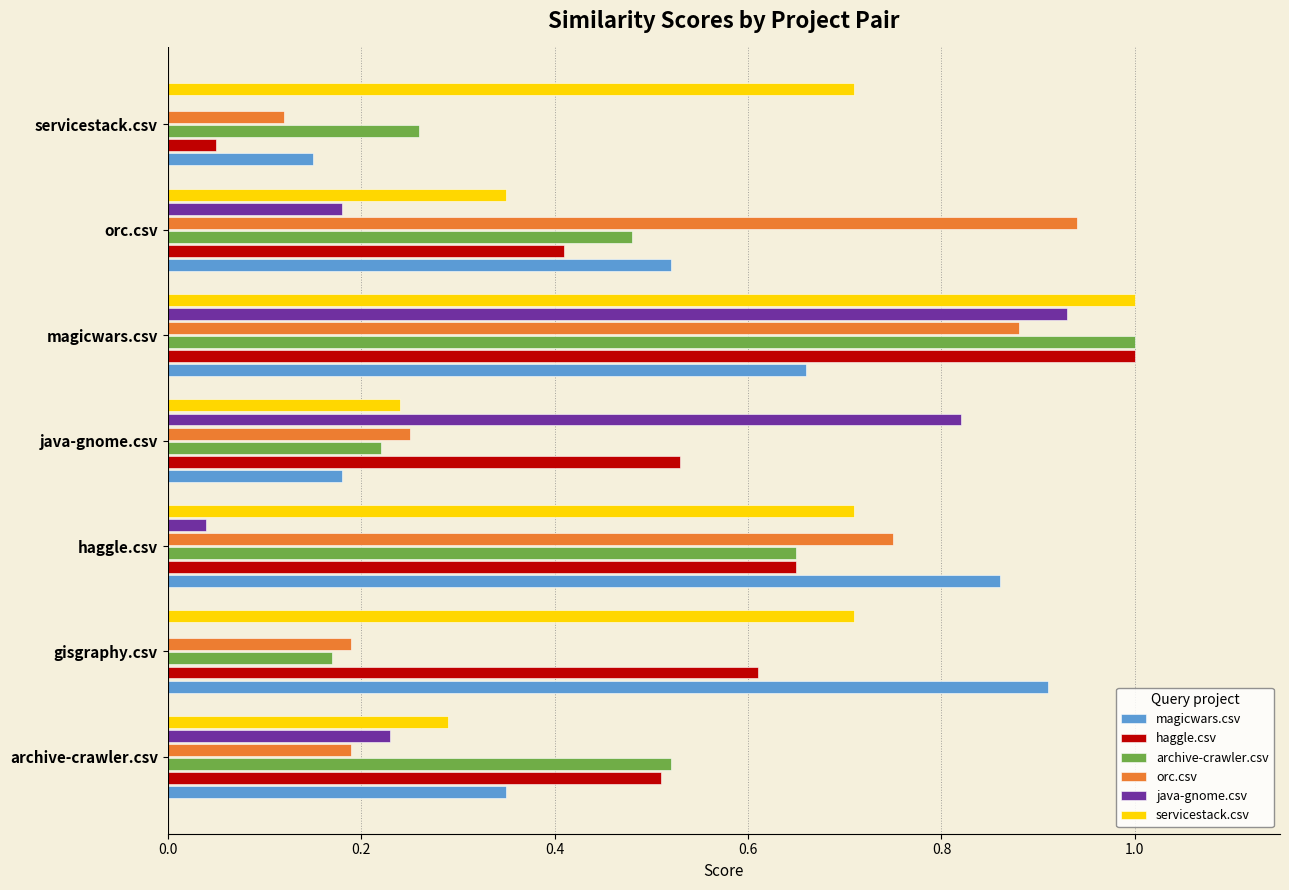

The value of haggle.csv at java-gnome.csv is 0.7. True or false?

False